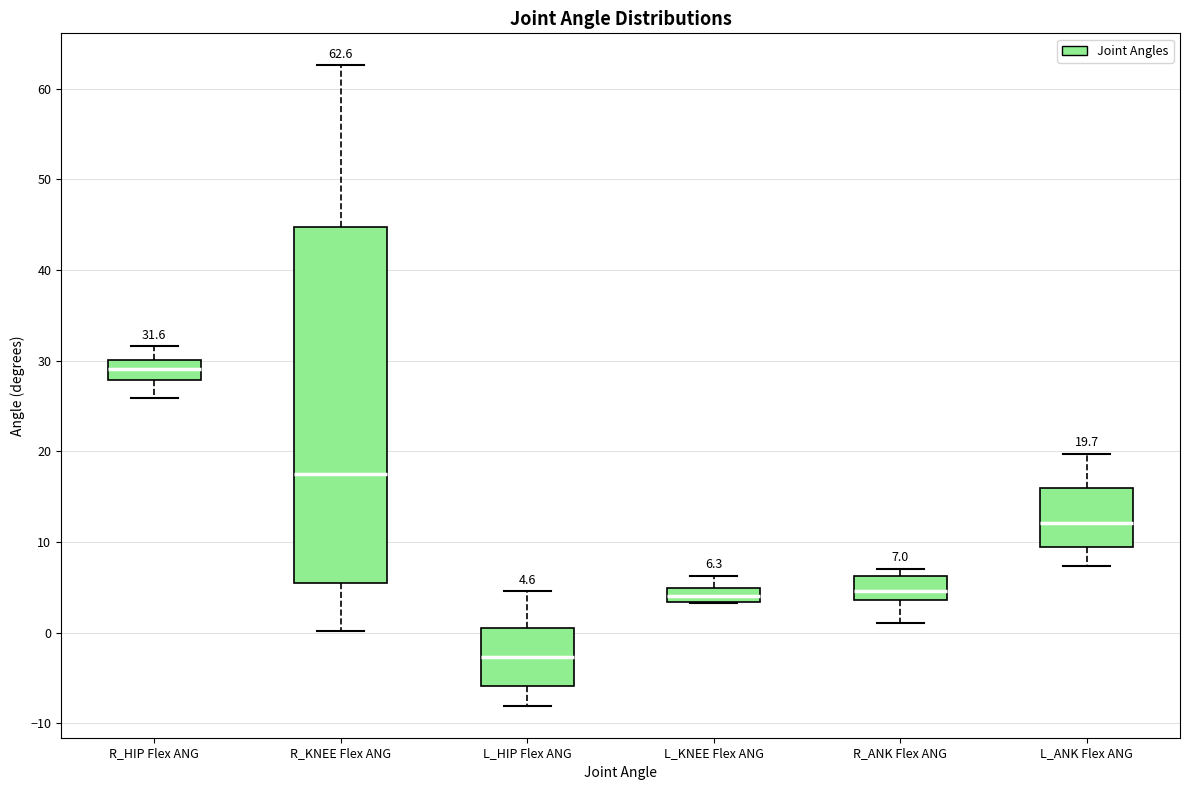

Comparing the boxes themselves (not the whiskers), which one is the tallest?

R_KNEE Flex ANG